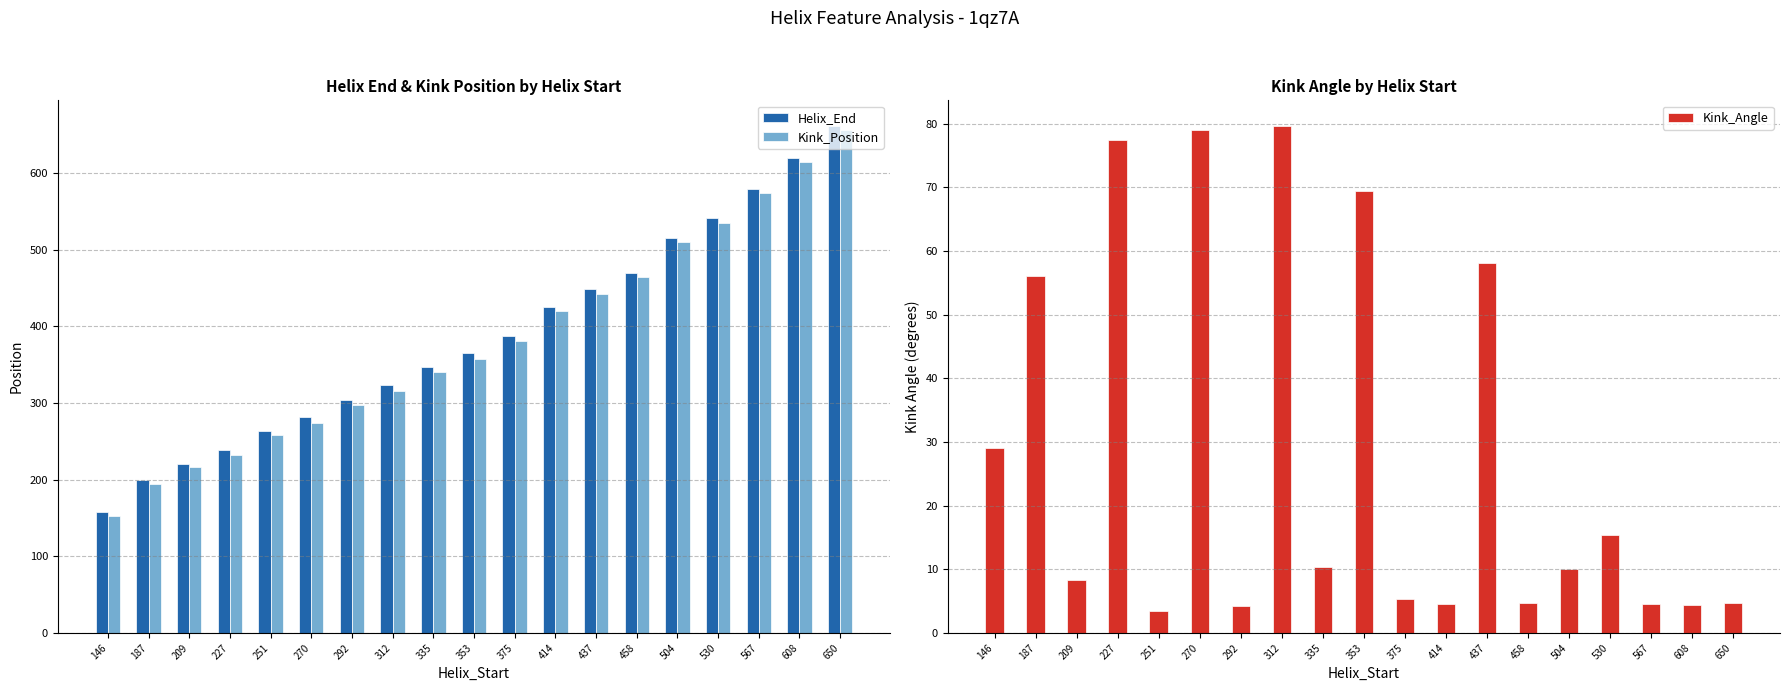

How many data points does each series have?

19